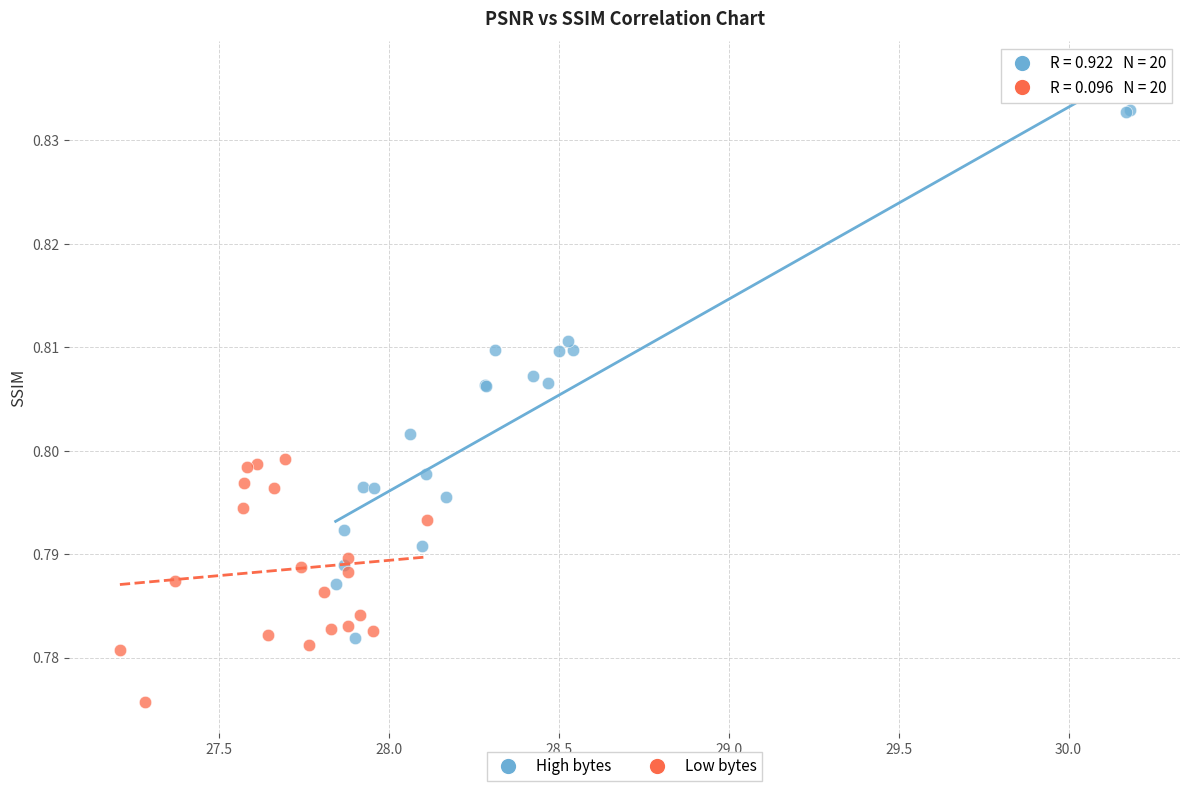

Which series contains the highest Y value?

High bytes